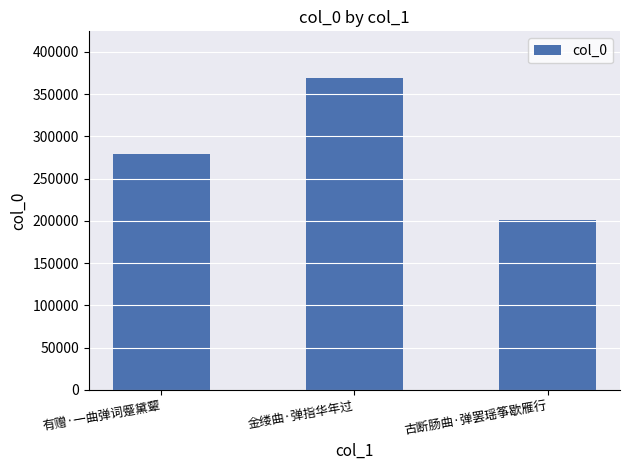

What is the value of the 1st bar from the left?

279387